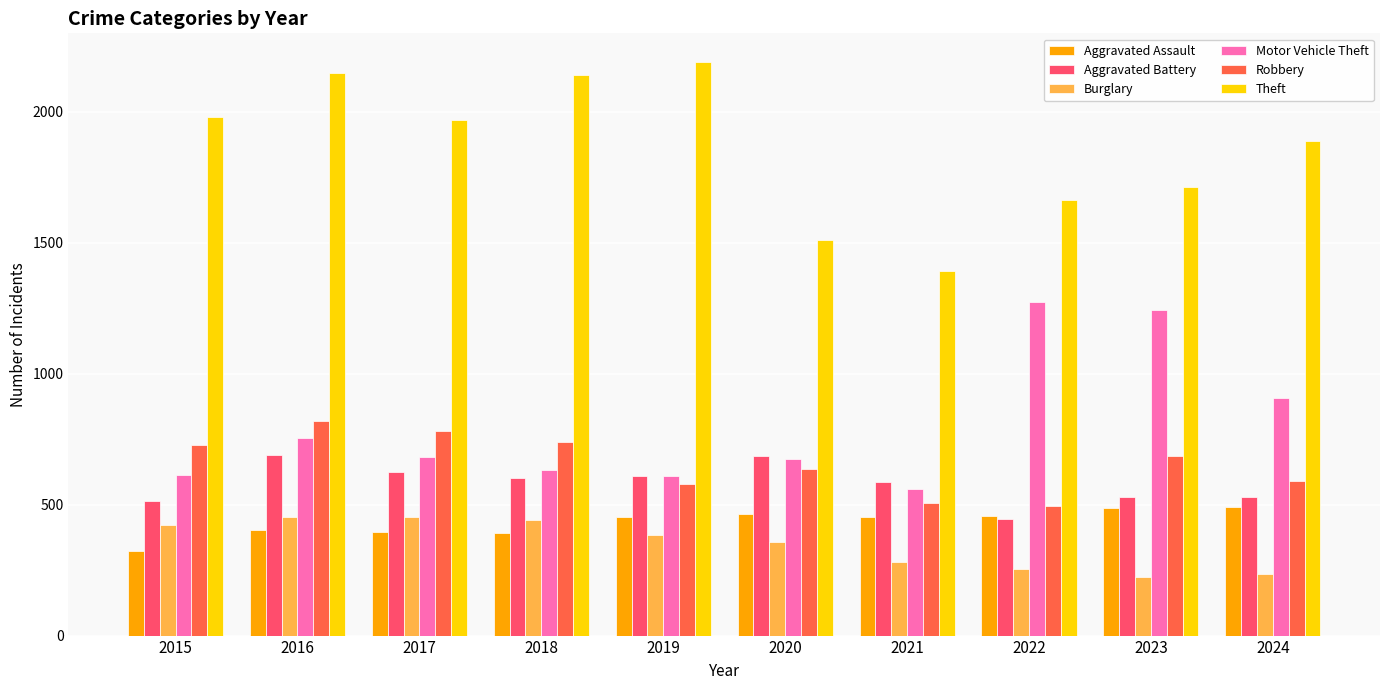

At which category is the sum across all series the highest?

2016